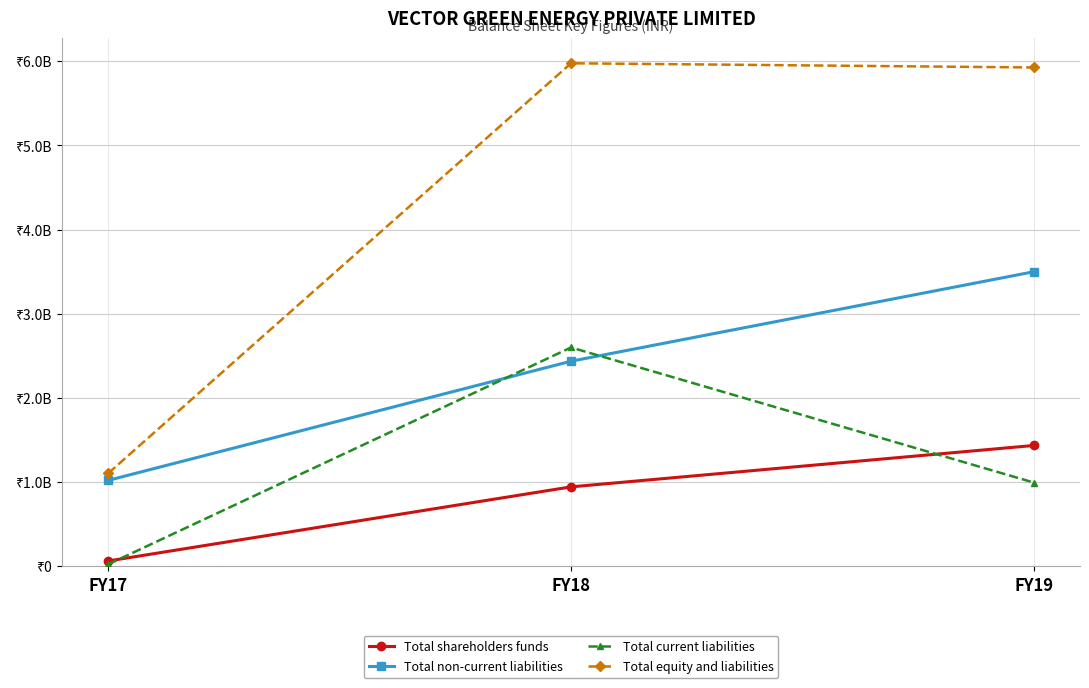

At which label does Total equity and liabilities first exceed 5927004197?

FY18